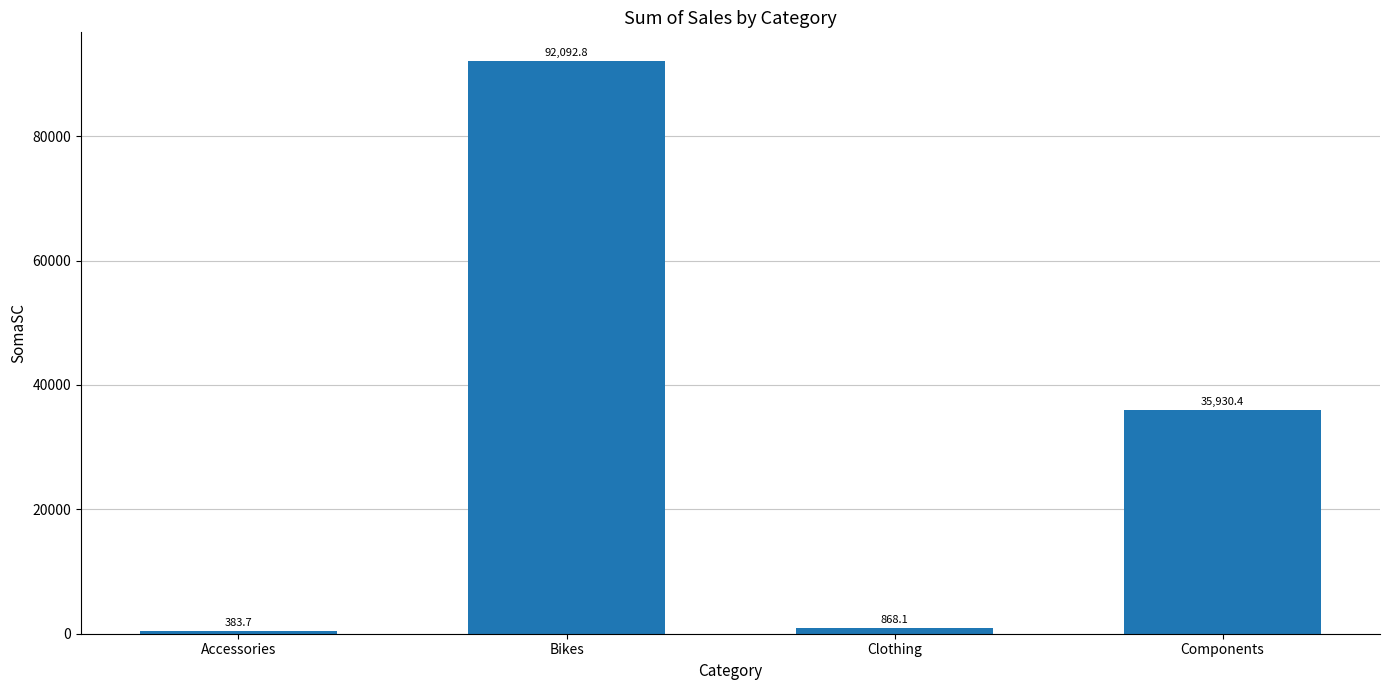

What is the sum of all values?

129275.0